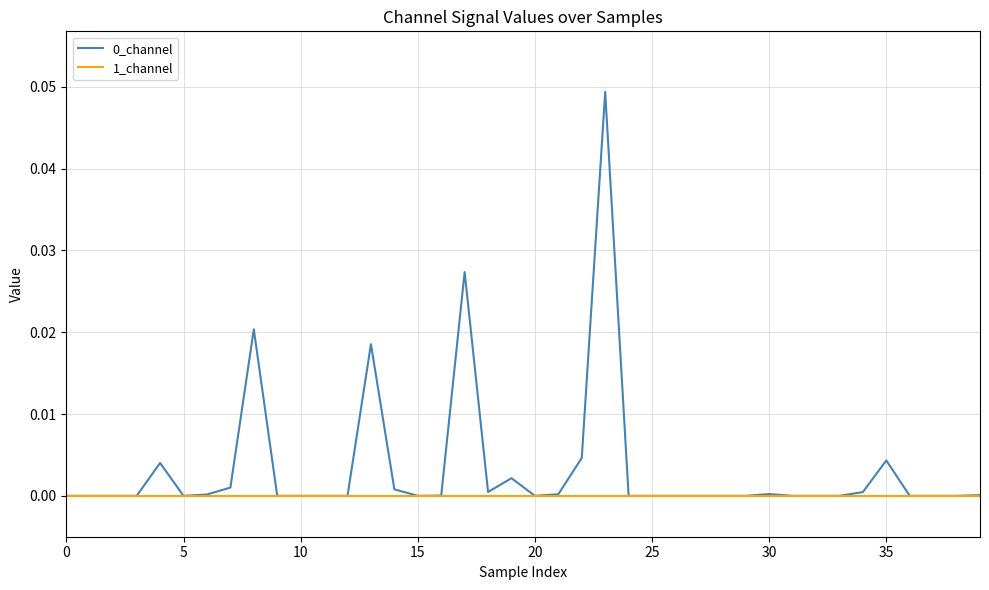

Does the chart have visible grid lines?

Yes